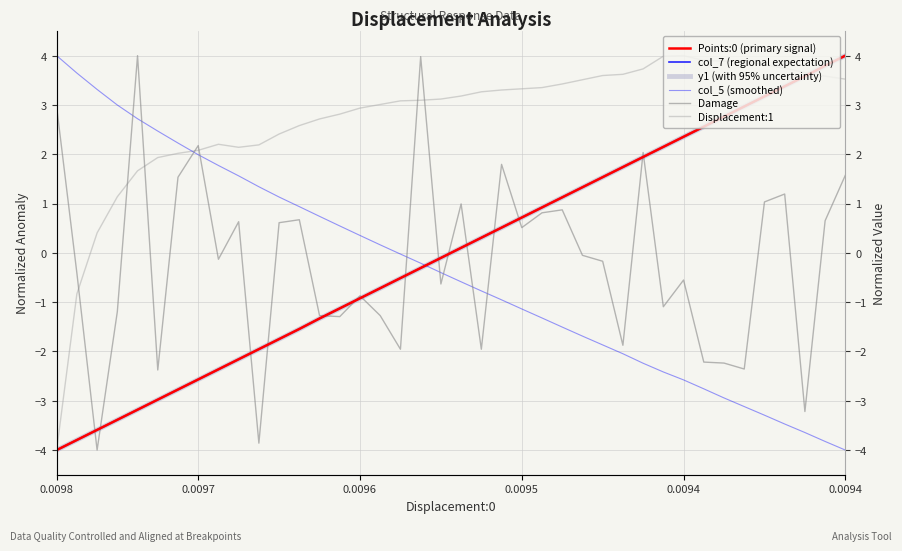

Where do col_7 (regional expectation) and col_5 (smoothed) first cross each other?

18 and 19